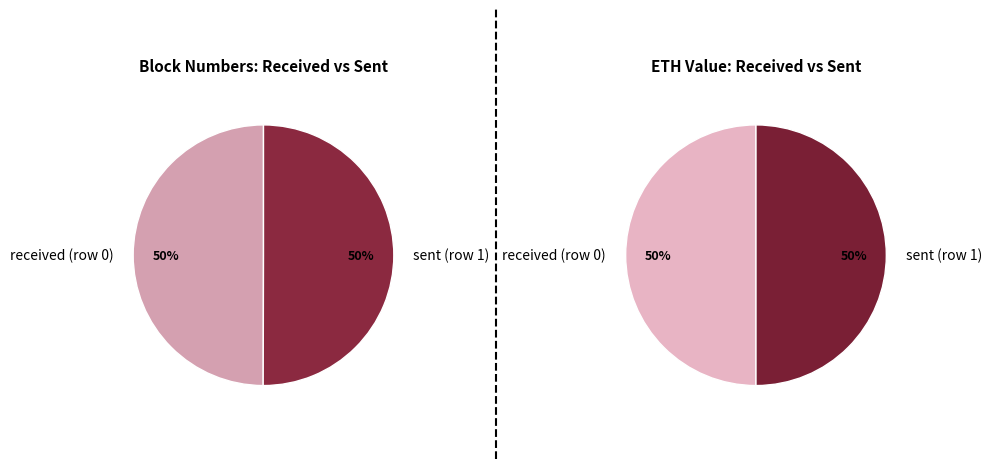

The sent (row 1) slice represents 40% of the pie. True or false?

False